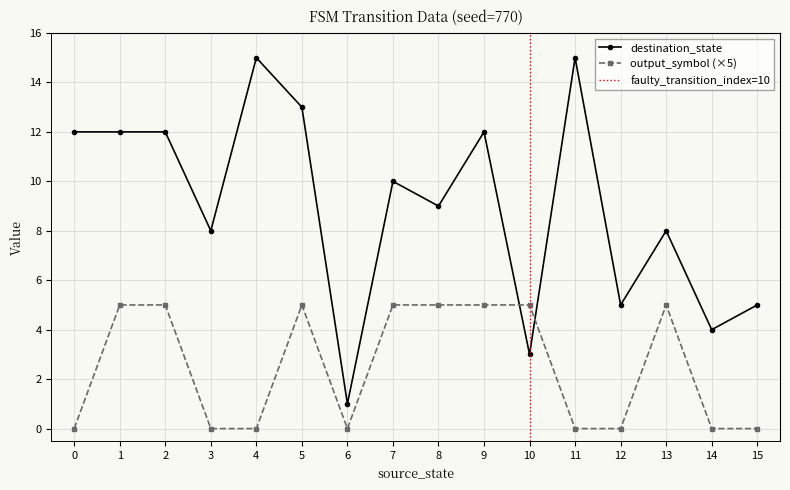

Which has a higher value, 8 or 7?

7